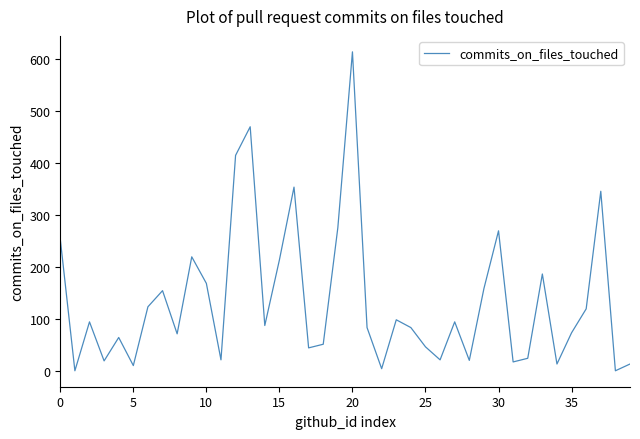

What is the difference between the maximum and minimum values?

613